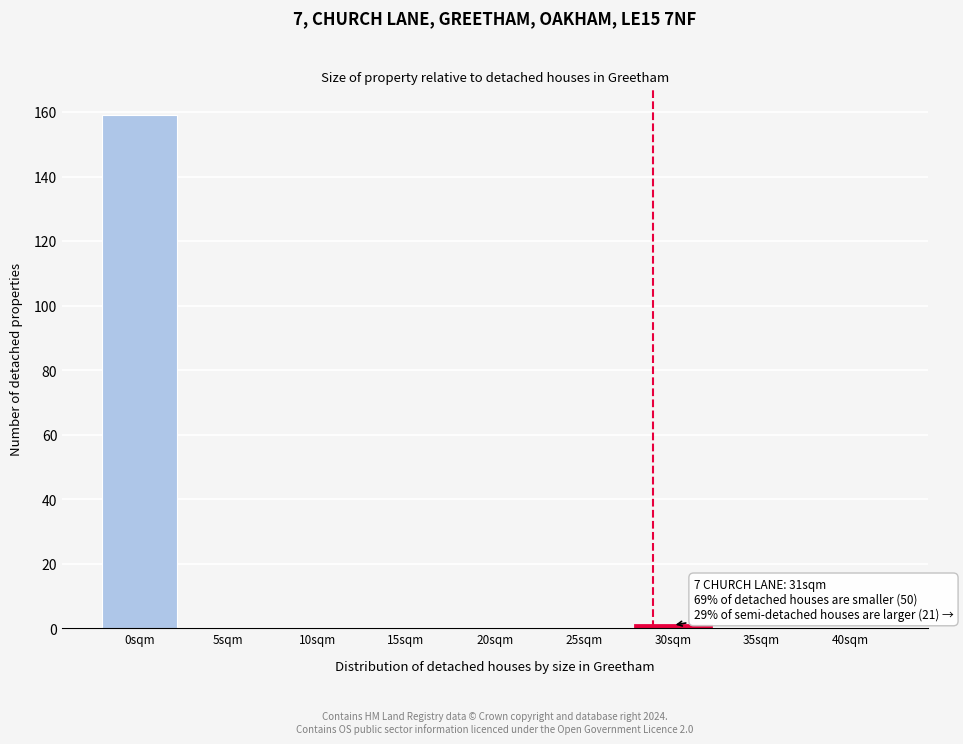

Reading left to right, extract all data points from this chart.

0sqm=159	5sqm=0	10sqm=0	15sqm=0	20sqm=0	25sqm=0	30sqm=1	35sqm=0	40sqm=0